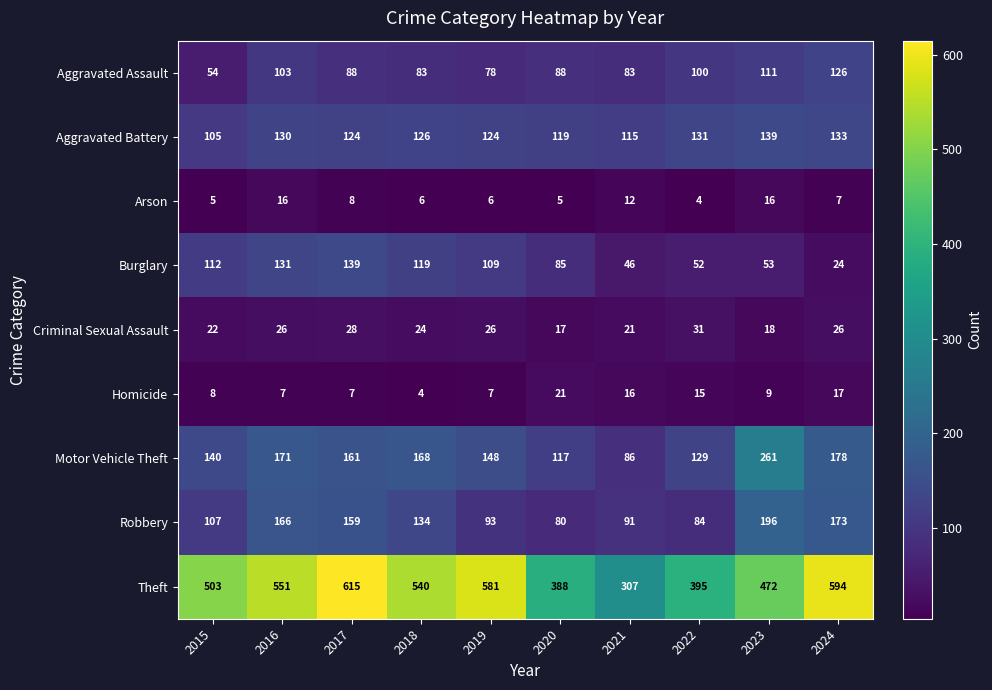

Rank the series at 2021 from highest to lowest value.

Theft, Aggravated Battery, Robbery, Motor Vehicle Theft, Aggravated Assault, Burglary, Criminal Sexual Assault, Homicide, Arson